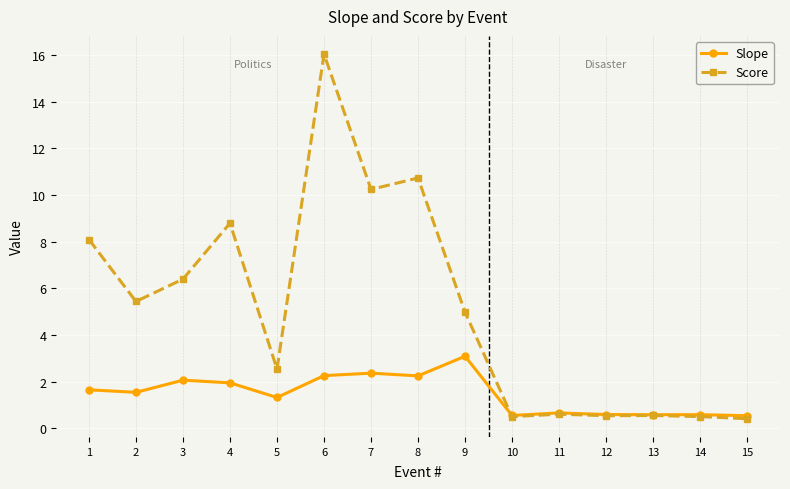

Where is the first local minimum for Score?

2